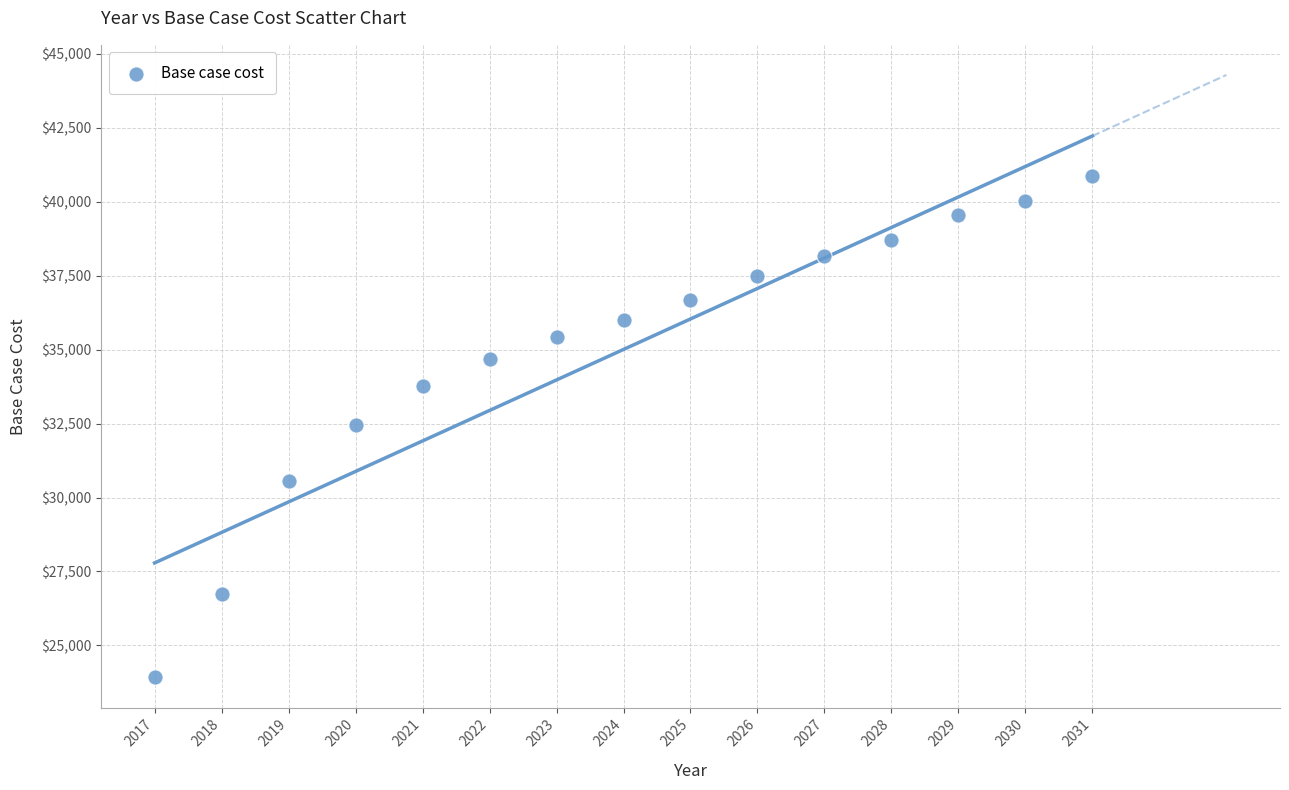

What is the range of X values (max minus min)?

14.0